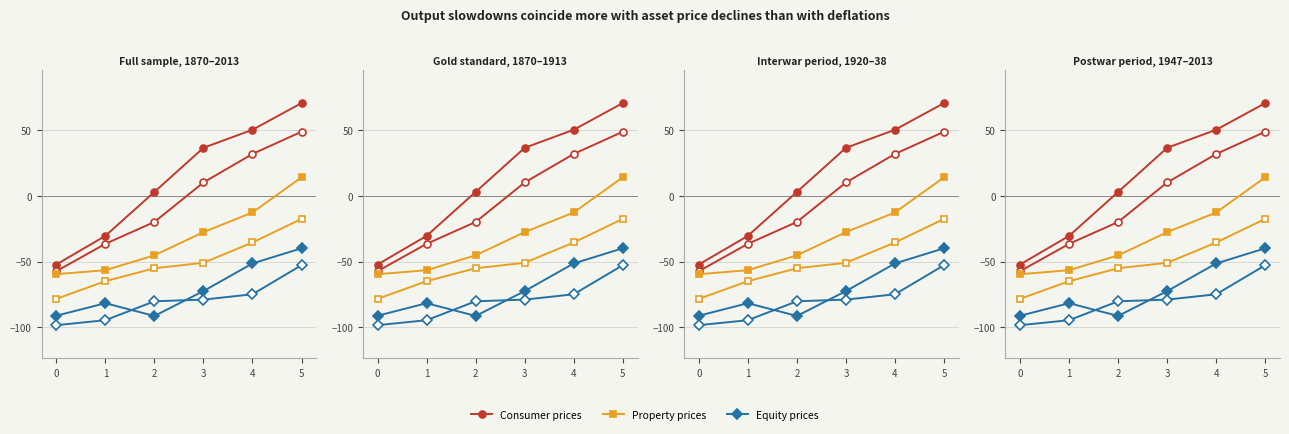

The value of Equity prices at 4 is -22.6. True or false?

False